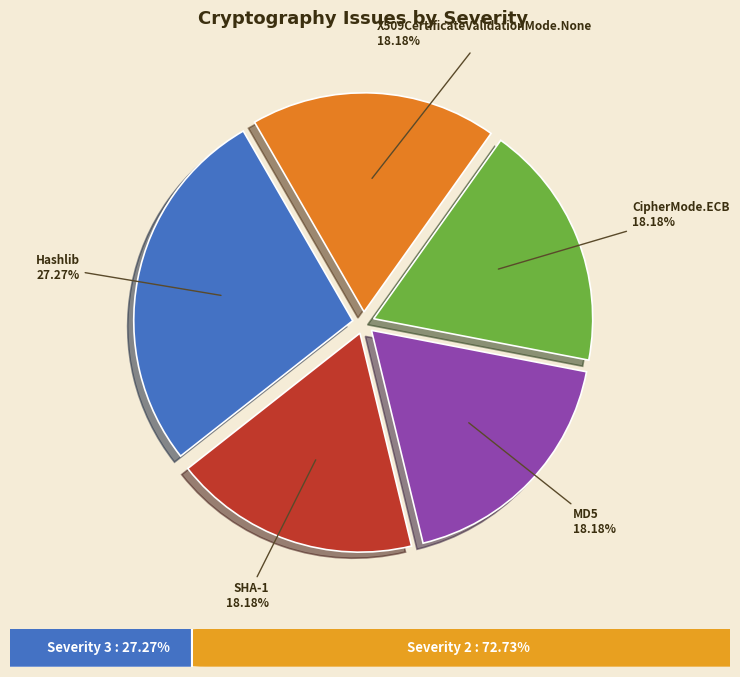

Is there any slice that represents more than half of the pie?

No